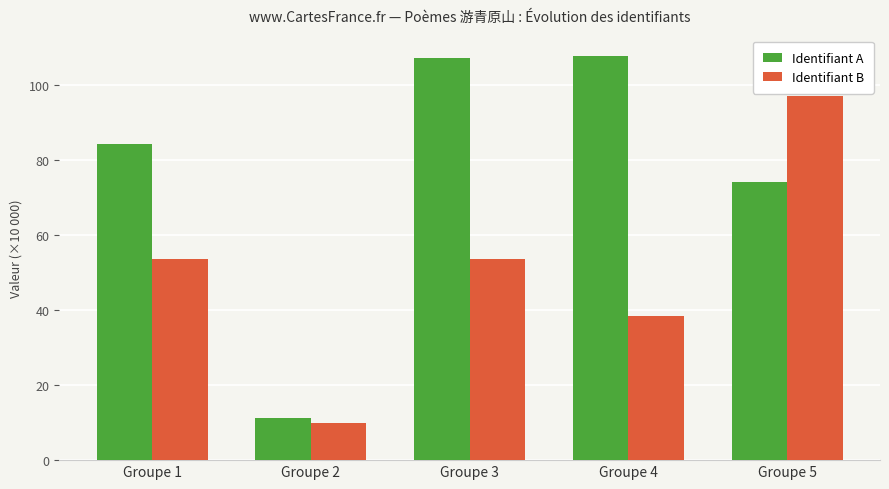

Are the bars horizontal?

No